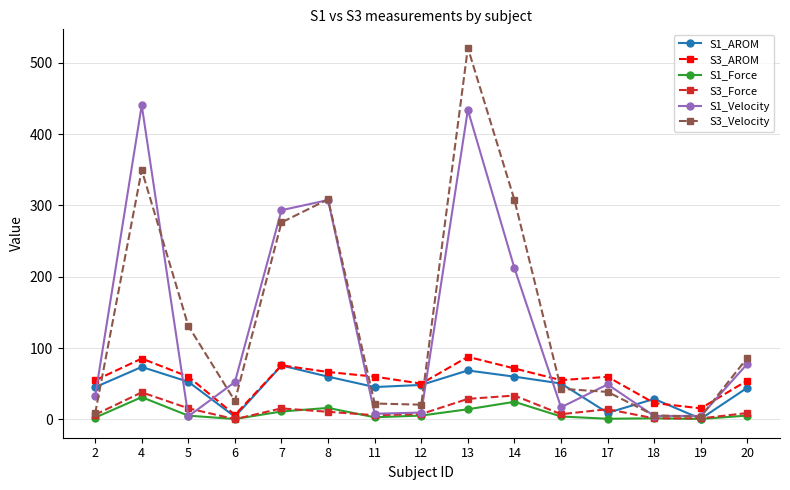

Is the value of S1_Velocity at 14 greater than the value of S3_AROM at 18?

Yes